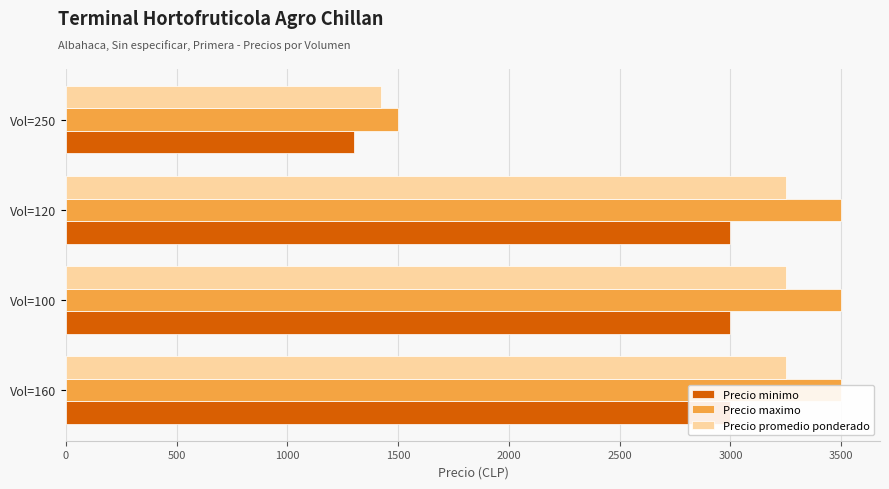

What is the value of the Precio promedio ponderado bar at the 2nd from the left?

3250